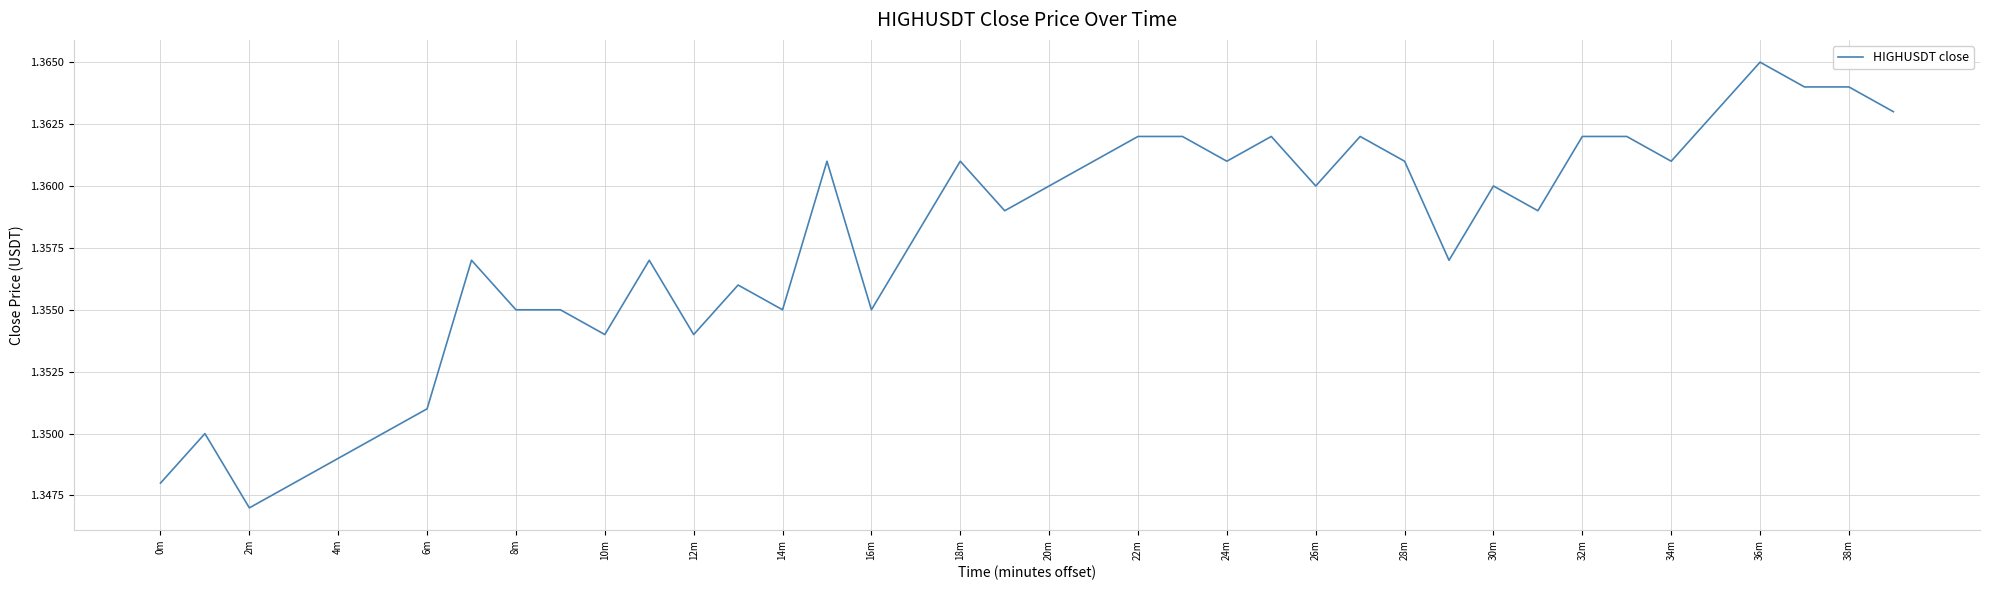

How many distinct data groups are displayed?

1